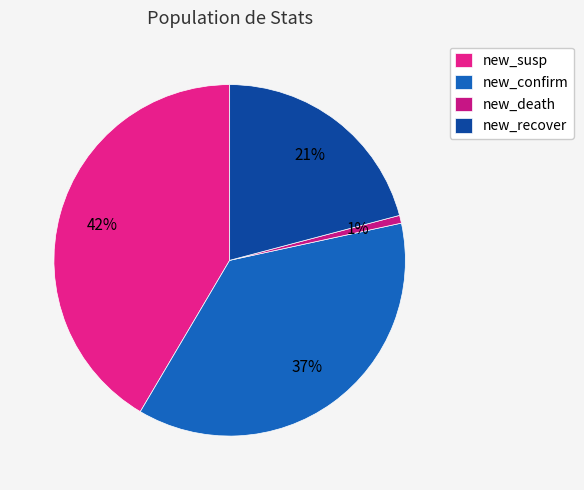

Rank the categories by value from highest to lowest.

new_susp, new_confirm, new_recover, new_death